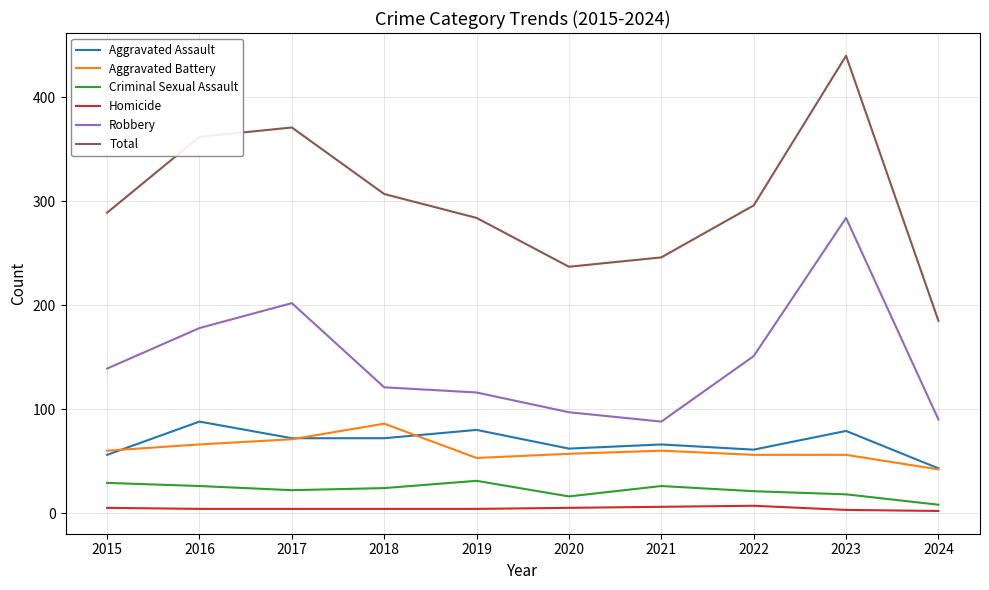

The value of Aggravated Assault at 2022 is 79. True or false?

False